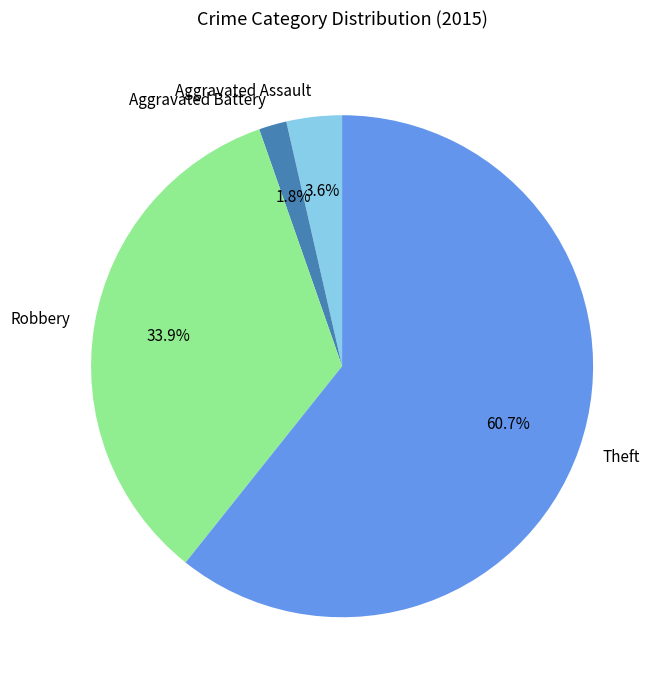

How many segments does this pie chart have?

4